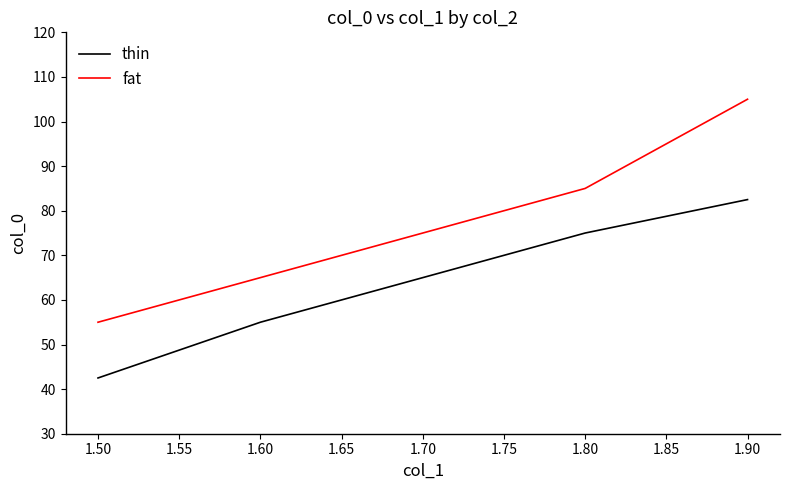

What is the difference between the second highest and second lowest values in the thin series?

20.0